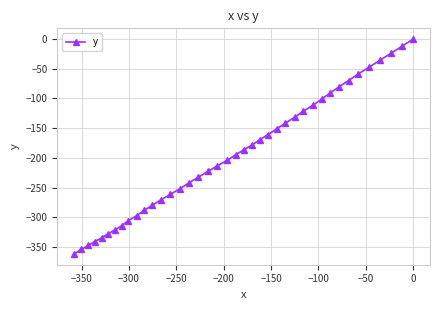

Reading left to right, what are all the values shown in this chart?

-361.8	-354.1	-347.3	-341.0	-334.9	-328.3	-321.4	-313.9	-305.7	-297.4	-288.5	-279.6	-270.6	-261.3	-251.8	-242.3	-232.7	-222.9	-213.3	-204.1	-195.0	-186.3	-178.1	-169.5	-160.7	-151.4	-141.6	-131.6	-121.4	-111.3	-101.0	-90.8	-80.5	-69.8	-58.6	-47.2	-35.3	-23.6	-12.0	0.0